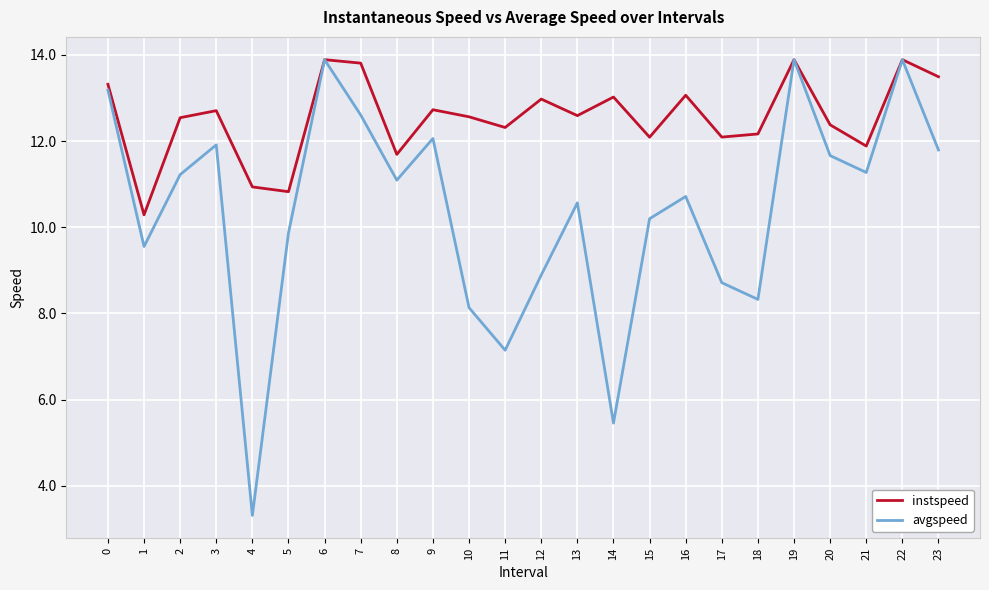

Rank the series by their average value, from lowest to highest.

avgspeed, instspeed